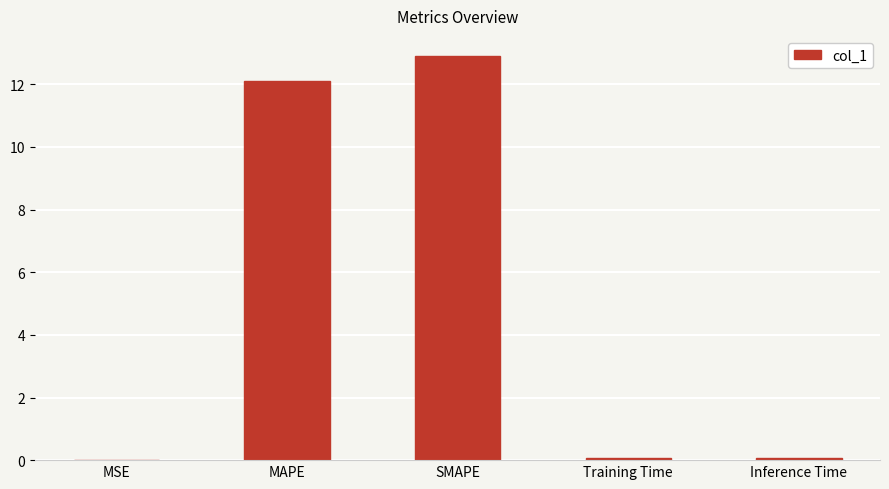

What is the maximum value shown in the chart?

12.9